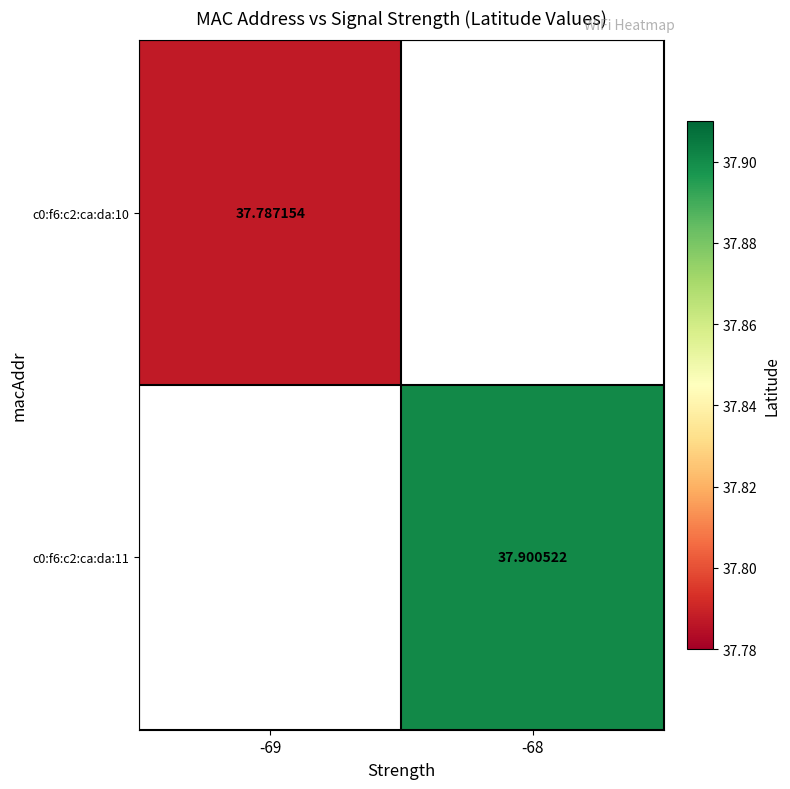

What is the greatest value displayed?

37.9